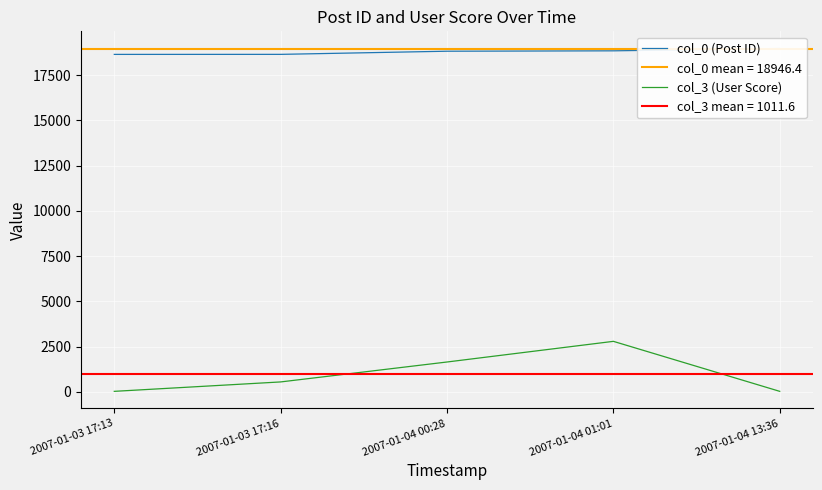

What is the difference between the col_3 (User Score) values at 2007-01-03 17:16 and 2007-01-04 00:28?

1101